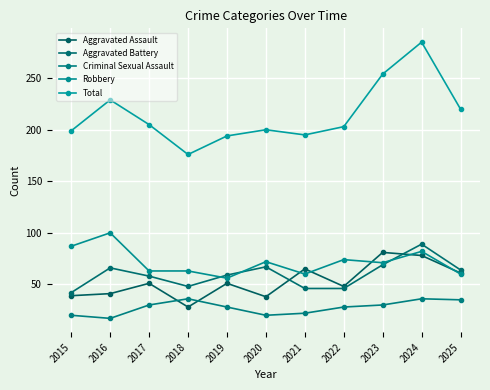

At 2015, list the series in order from largest to smallest.

Total, Robbery, Aggravated Battery, Aggravated Assault, Criminal Sexual Assault